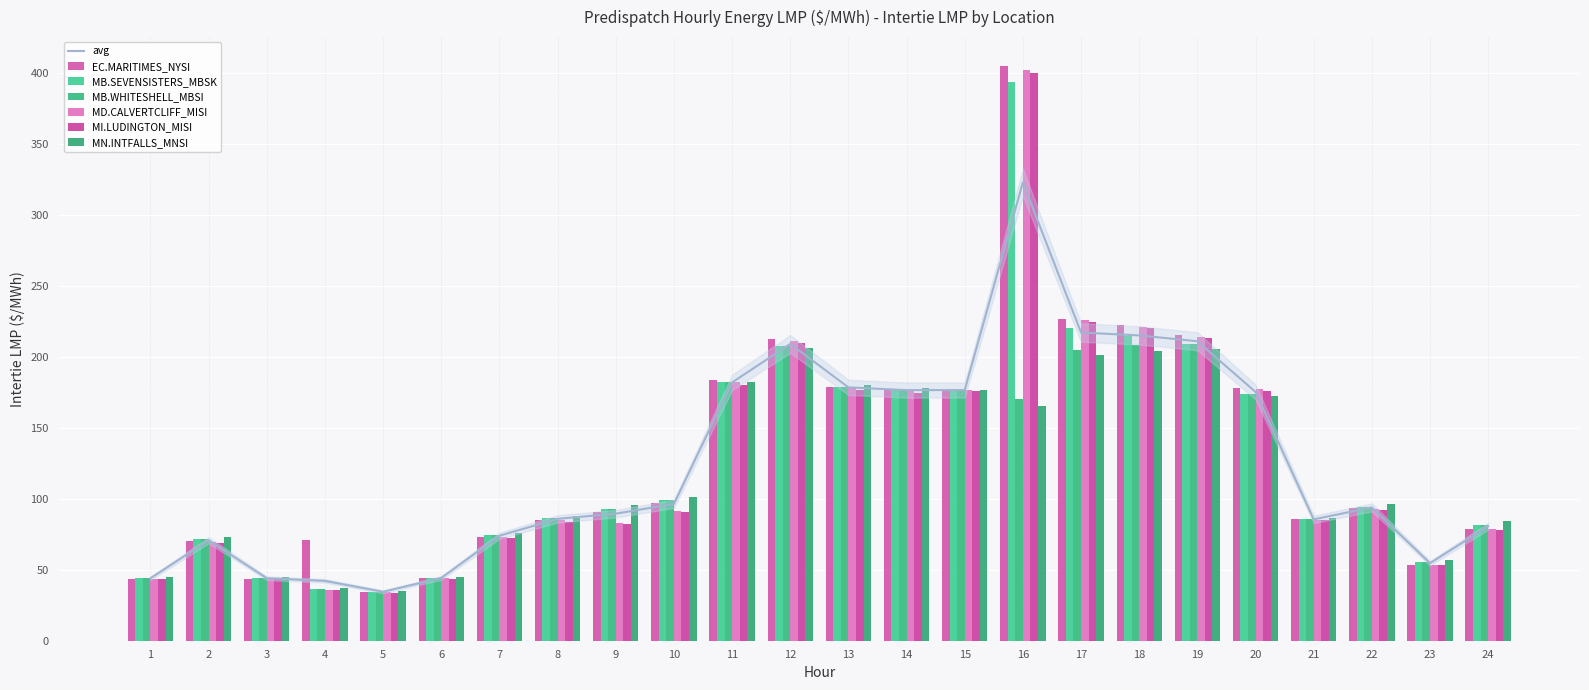

Reading right to left, what are all the values shown in this chart?

EC.MARITIMES_NYSI: 24=79.0	23=53.6	22=93.4	21=85.4	20=178.1	19=215.3	18=222.2	17=226.6	16=405.1	15=177.5	14=177.0	13=178.9	12=212.7	11=183.4	10=97.0	9=91.0	8=85.1	7=73.3	6=44.0	5=34.4	4=70.8	3=43.7	2=70.0	1=43.6
MB.SEVENSISTERS_MBSK: 24=81.9	23=55.4	22=94.5	21=85.6	20=174.0	19=208.9	18=214.8	17=220.0	16=393.8	15=176.5	14=176.8	13=178.8	12=207.7	11=182.0	10=98.9	9=93.2	8=86.7	7=74.6	6=44.4	5=34.6	4=36.6	3=44.3	2=71.5	1=44.3
MB.WHITESHELL_MBSI: 24=81.9	23=55.4	22=94.5	21=85.6	20=174.0	19=208.9	18=208.2	17=204.7	16=170.5	15=176.5	14=176.8	13=178.8	12=207.5	11=182.0	10=98.9	9=93.2	8=86.7	7=74.6	6=44.5	5=34.6	4=36.6	3=44.3	2=71.5	1=44.3
MD.CALVERTCLIFF_MISI: 24=78.8	23=53.5	22=93.0	21=85.2	20=177.1	19=214.3	18=221.2	17=225.7	16=402.5	15=176.7	14=176.0	13=177.9	12=211.1	11=182.0	10=91.7	9=82.7	8=84.7	7=73.0	6=43.9	5=34.2	4=36.0	3=43.6	2=69.7	1=43.5
MI.LUDINGTON_MISI: 24=78.3	23=53.2	22=92.4	21=85.0	20=176.3	19=213.5	18=220.4	17=224.9	16=400.3	15=175.7	14=174.7	13=176.9	12=209.8	11=180.5	10=91.0	9=81.9	8=84.0	7=72.5	6=43.5	5=33.9	4=35.8	3=43.2	2=69.1	1=43.2
MN.INTFALLS_MNSI: 24=84.0	23=56.7	22=96.1	21=86.2	20=172.4	19=205.3	18=204.2	17=201.2	16=165.6	15=176.9	14=178.1	13=180.1	12=206.0	11=182.0	10=101.0	9=95.3	8=88.1	7=75.7	6=45.2	5=35.2	4=37.2	3=45.1	2=73.2	1=45.0